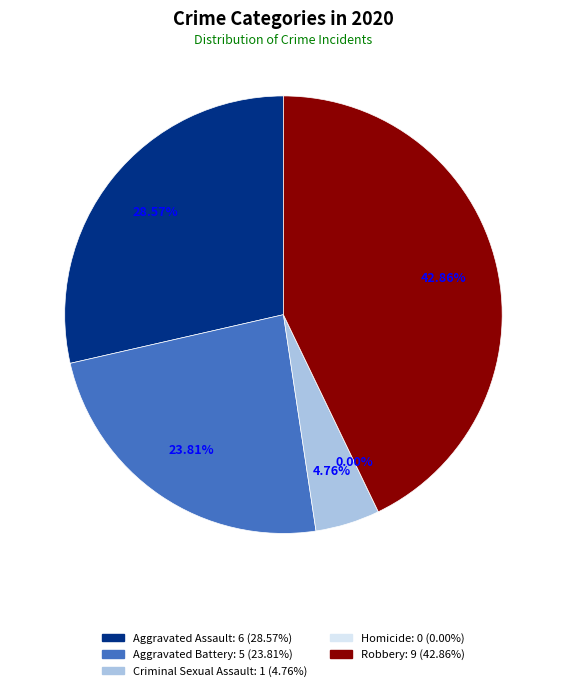

What percentage is the Criminal Sexual Assault slice, to the nearest percent?

5%